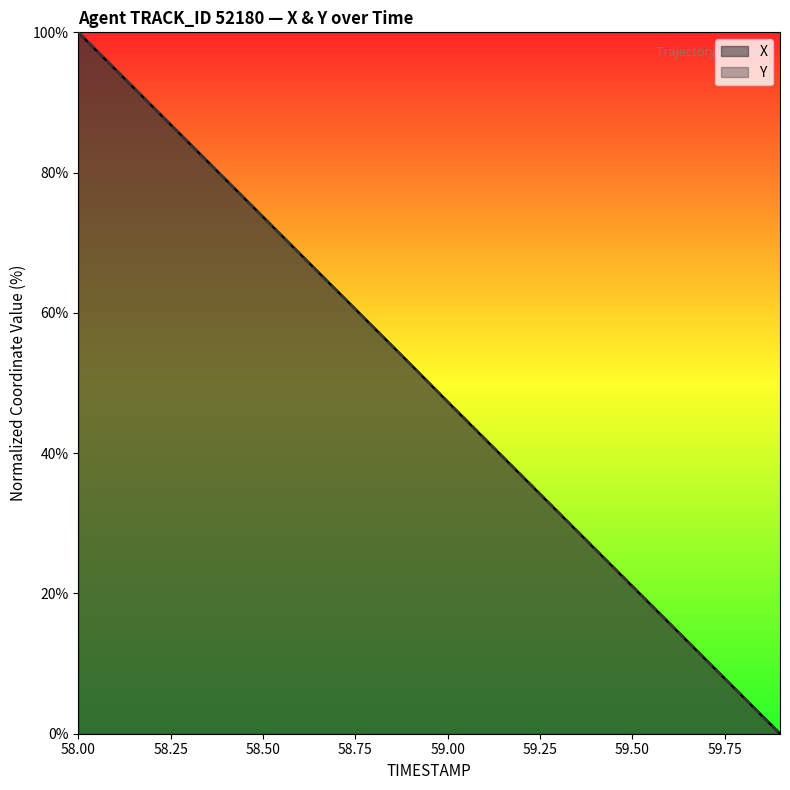

Count the number of data series in this chart.

2